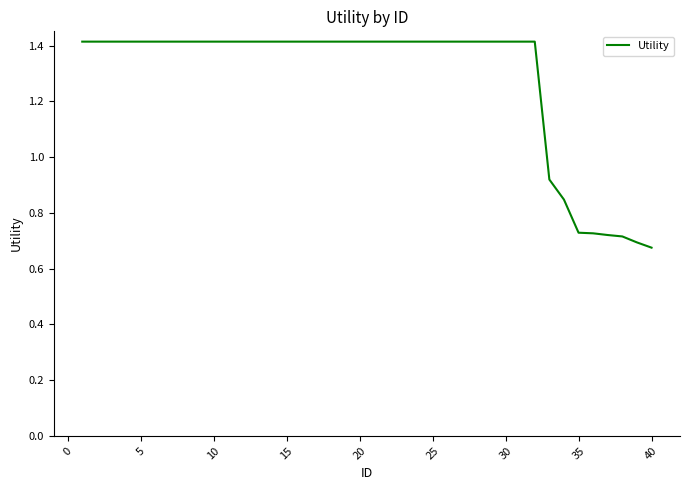

What is the maximum value shown in the chart?

1.4